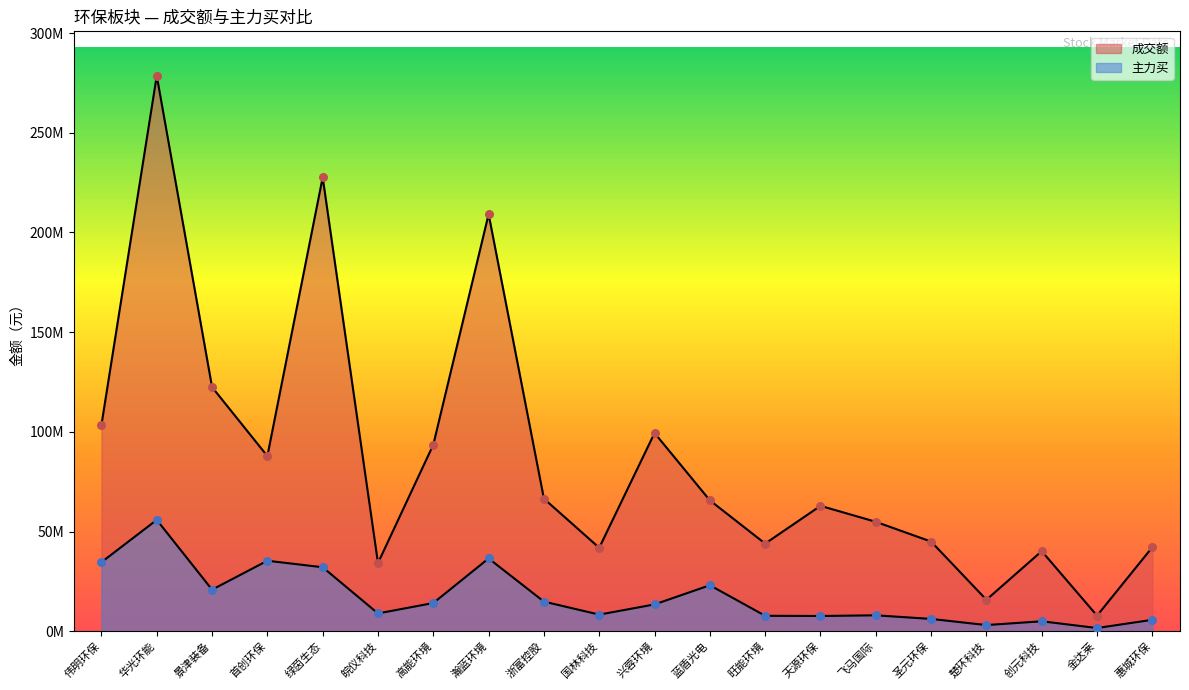

Is the value of 成交额 at 飞马国际 greater than the value of 主力买 at 首创环保?

Yes